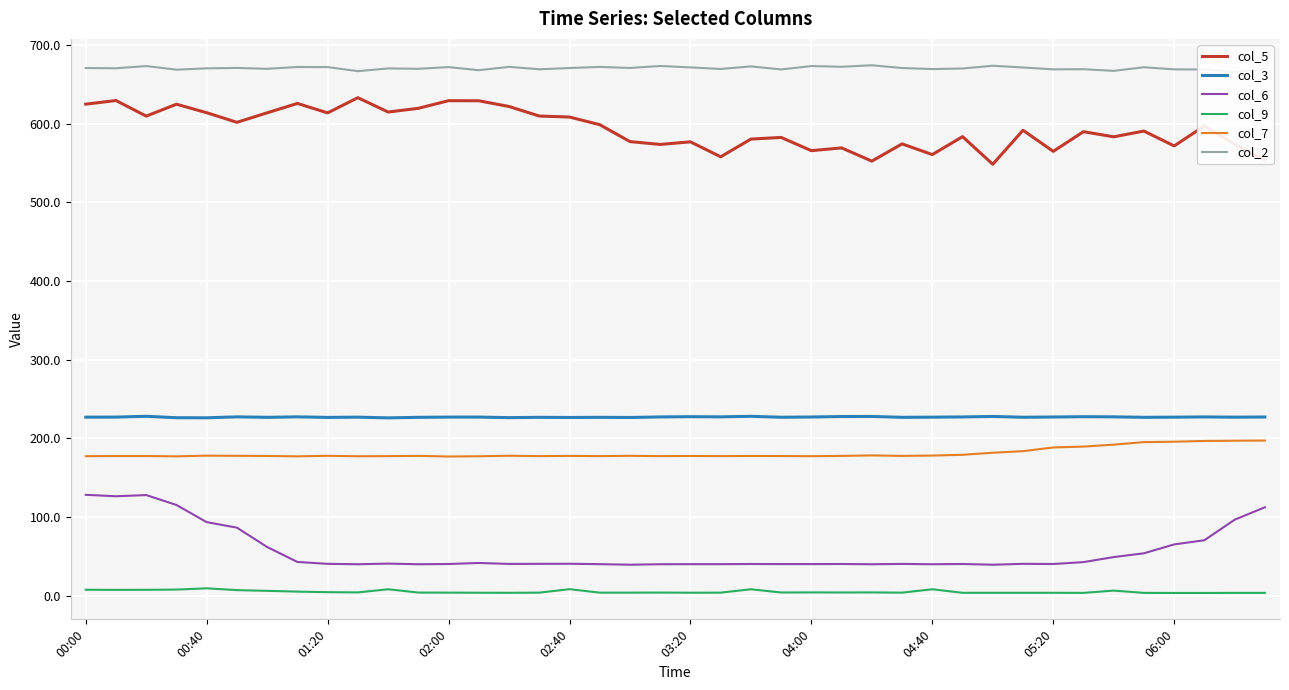

How many values in the col_2 series are below 670?

16